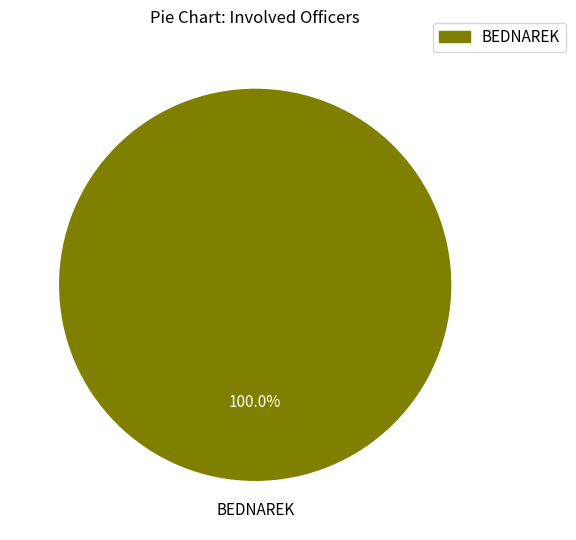

Is there a majority slice in this chart?

Yes